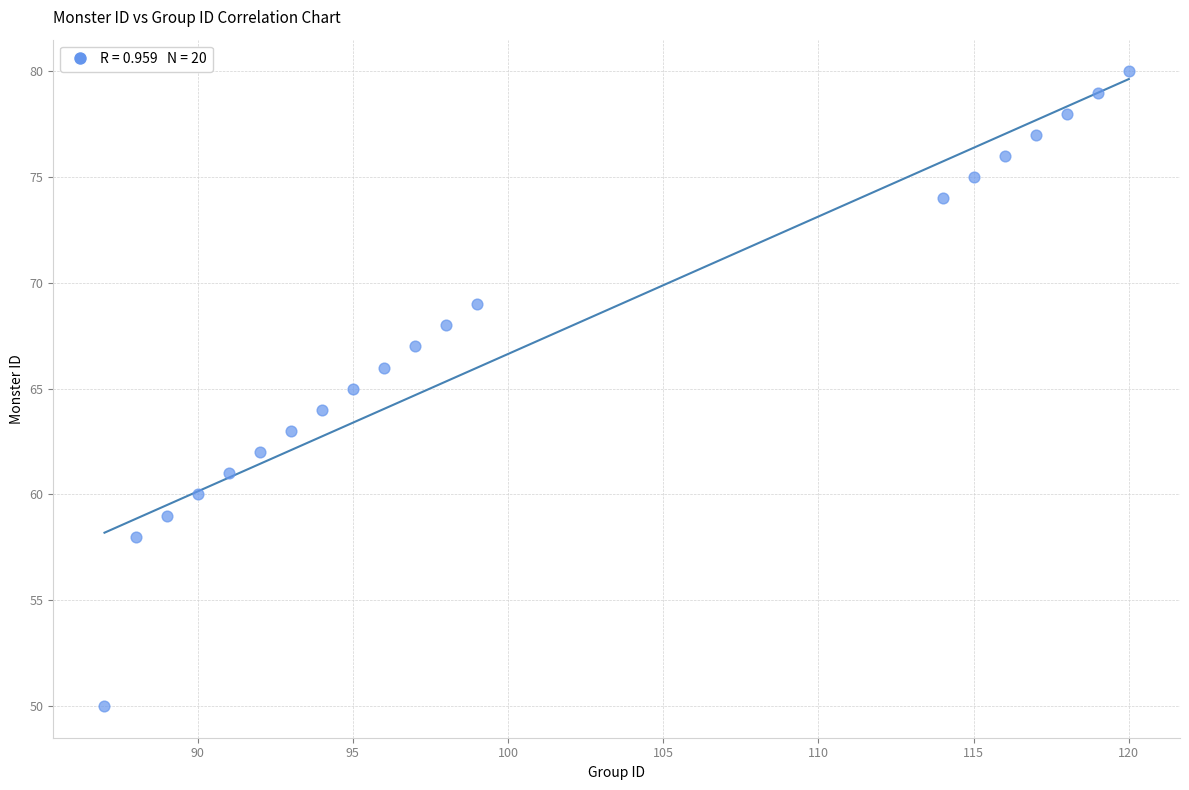

What is the range of X values (max minus min)?

33